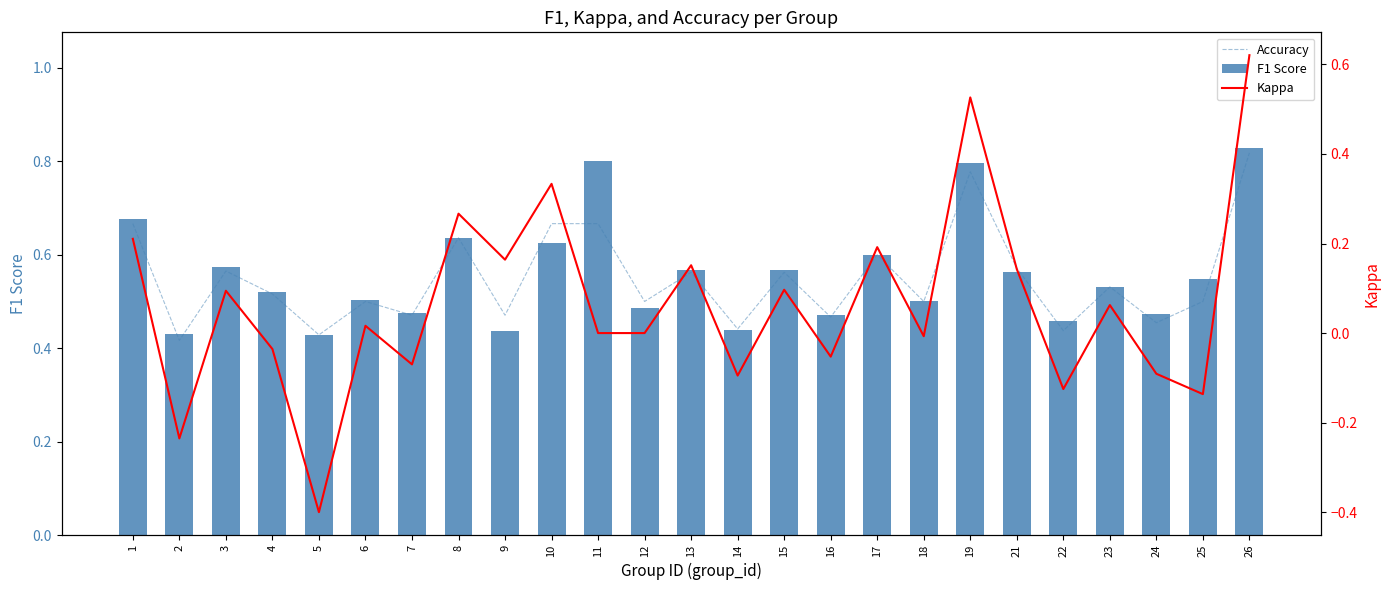

What is the minimum value for Kappa?

-0.4